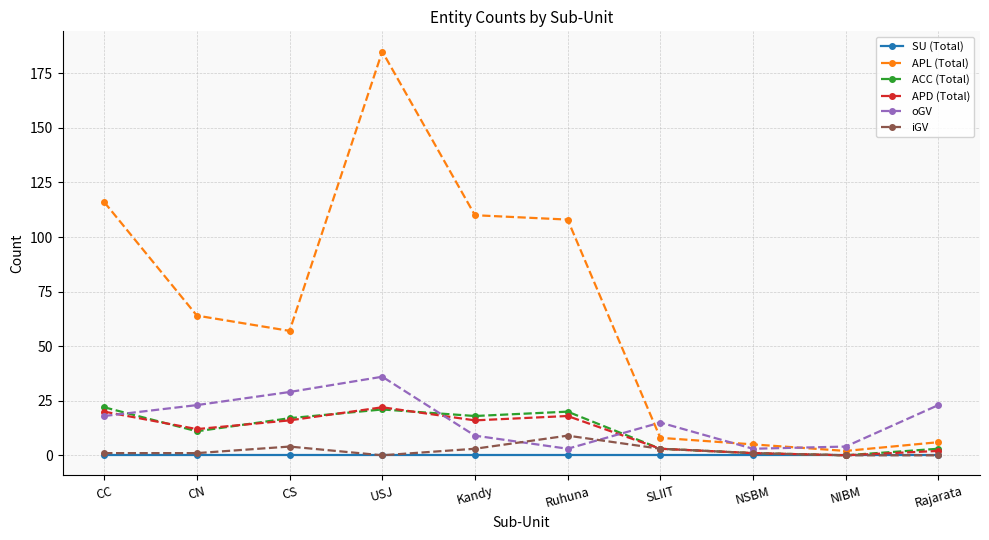

Between which two adjacent categories do oGV and ACC (Total) first intersect?

CC and CN